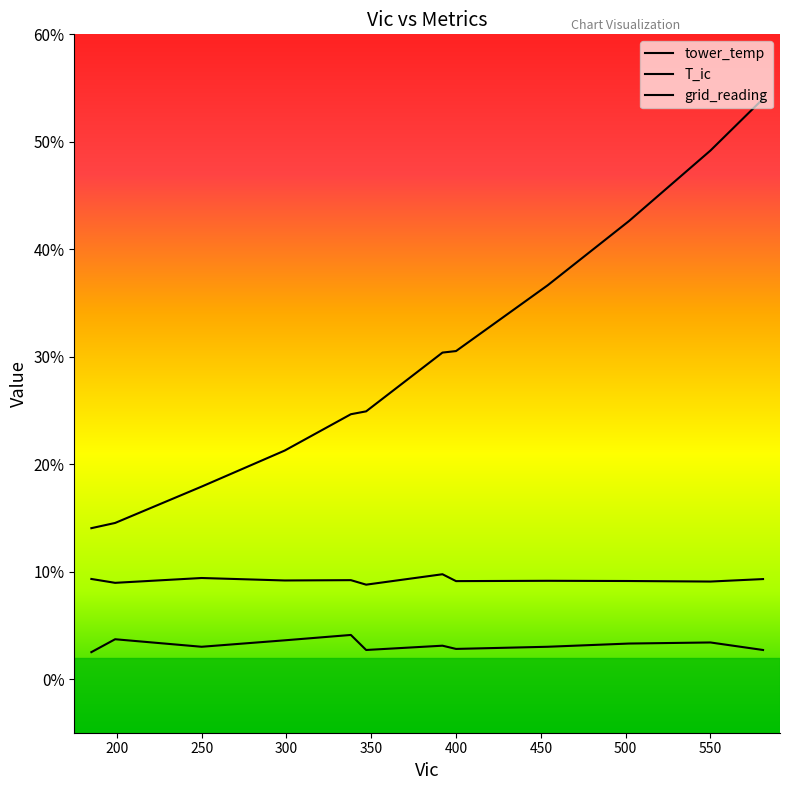

What is the difference between the second highest and second lowest values in the tower_temp series?

0.5